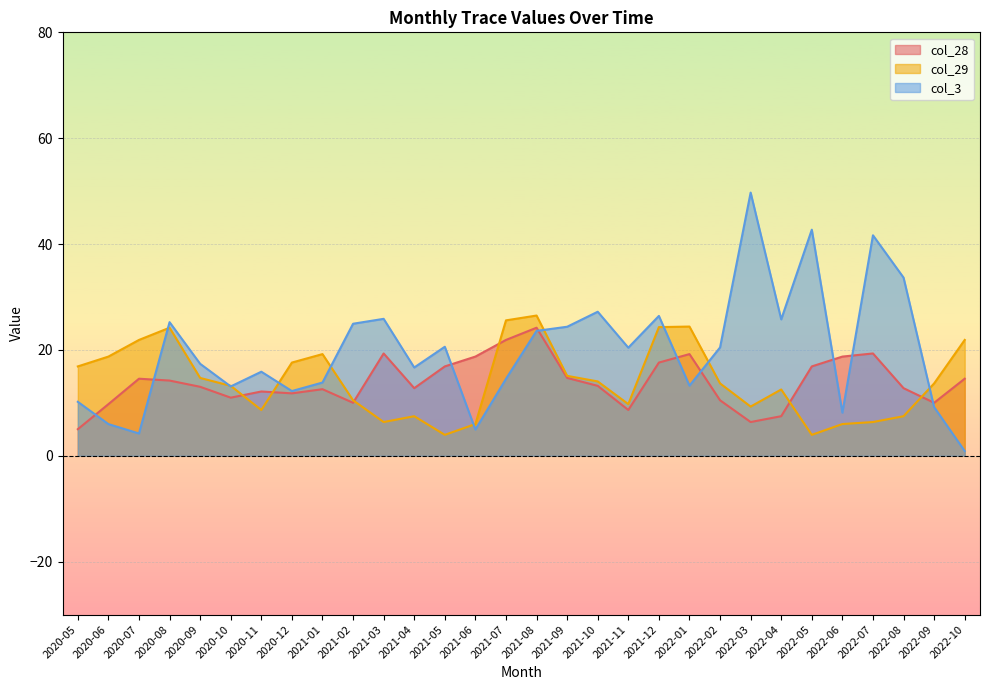

How many distinct data groups are displayed?

3